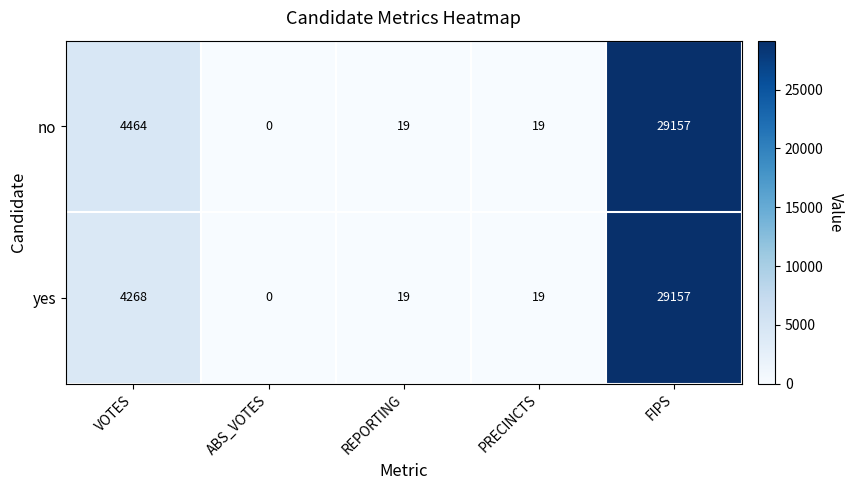

Reading left to right, what are all the values shown in this chart?

no: 4464	0	19	19	29157
yes: 4268	0	19	19	29157